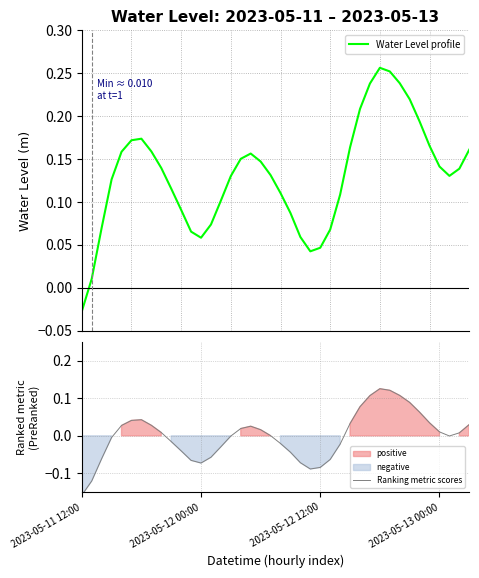

How many data points are less than 0?

1